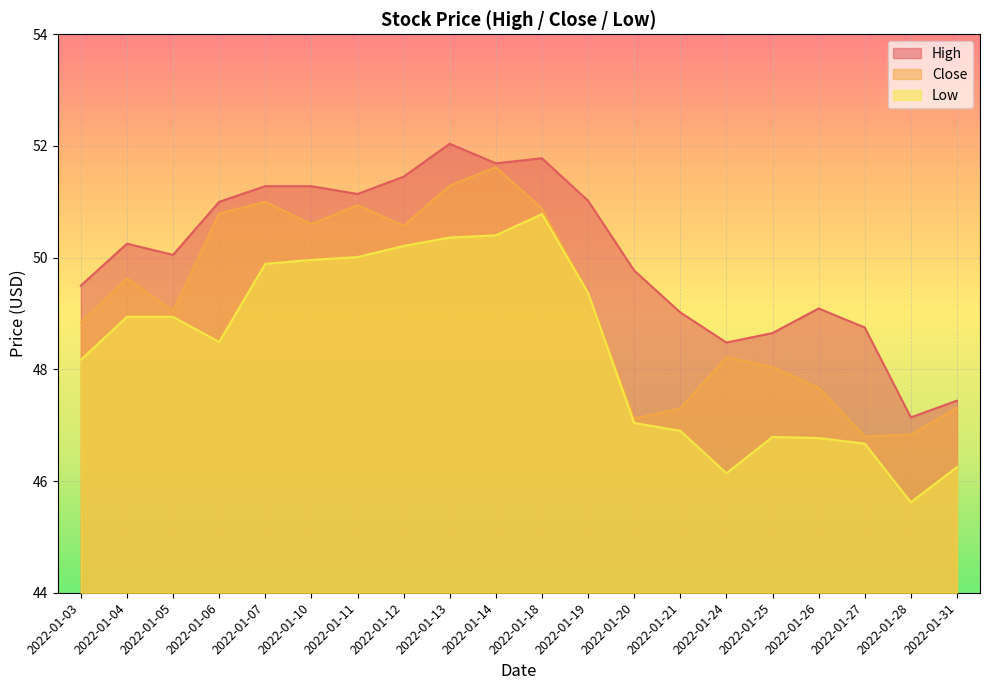

Rank the categories by Low value from highest to lowest.

2022-01-18, 2022-01-14, 2022-01-13, 2022-01-12, 2022-01-11, 2022-01-10, 2022-01-07, 2022-01-19, 2022-01-04, 2022-01-05, 2022-01-06, 2022-01-03, 2022-01-20, 2022-01-21, 2022-01-25, 2022-01-26, 2022-01-27, 2022-01-31, 2022-01-24, 2022-01-28